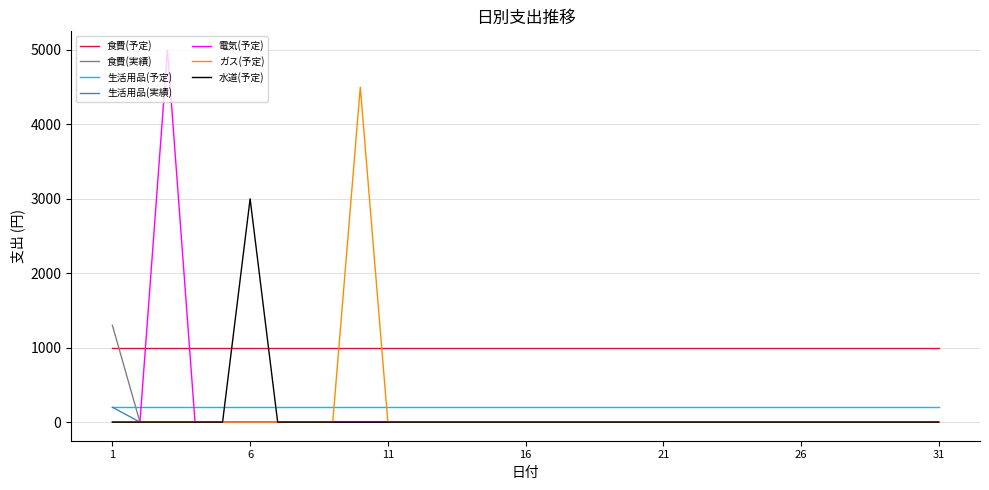

Which series has the largest total across all categories?

食費(予定)